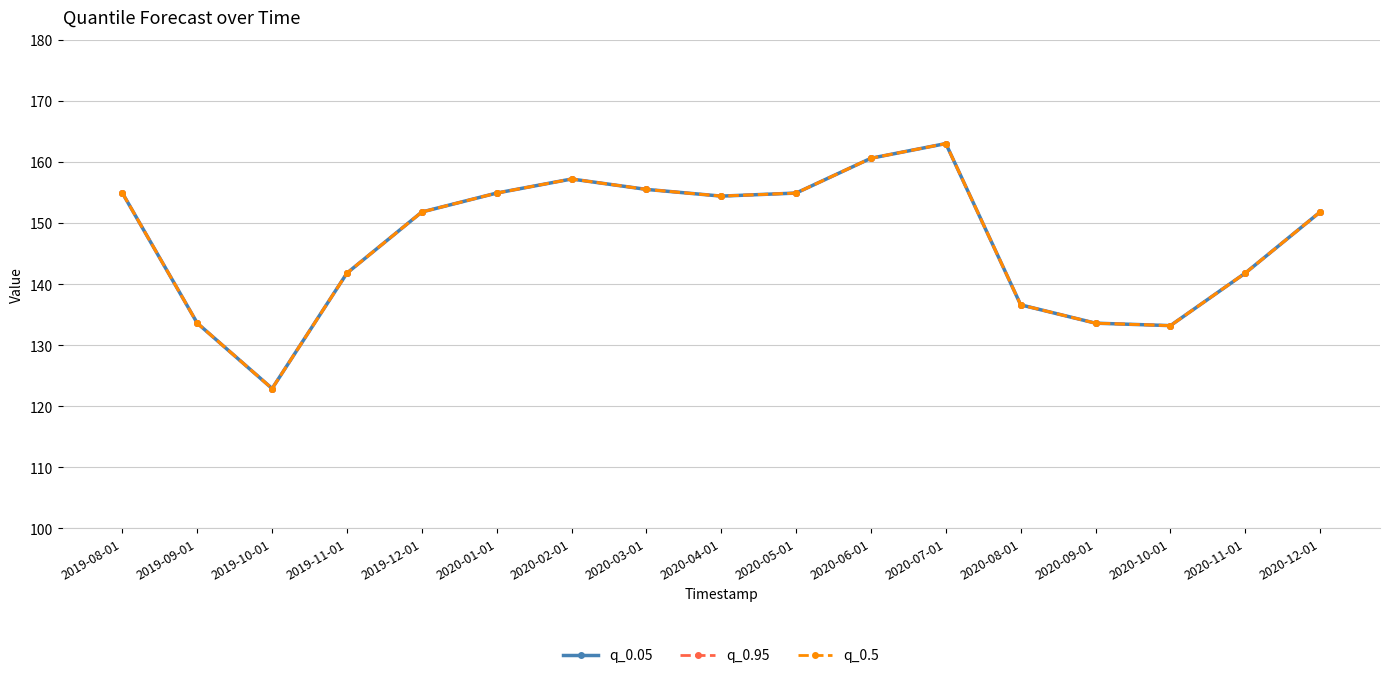

Reading left to right, list all the values displayed in this chart.

q_0.05: 154.9	133.6	122.9	141.8	151.8	154.9	157.2	155.5	154.4	154.9	160.6	163.0	136.6	133.6	133.2	141.8	151.8
q_0.95: 154.9	133.6	122.9	141.8	151.8	154.9	157.2	155.5	154.4	154.9	160.6	163.0	136.6	133.6	133.2	141.8	151.8
q_0.5: 154.9	133.6	122.9	141.8	151.8	154.9	157.2	155.5	154.4	154.9	160.6	163.0	136.6	133.6	133.2	141.8	151.8